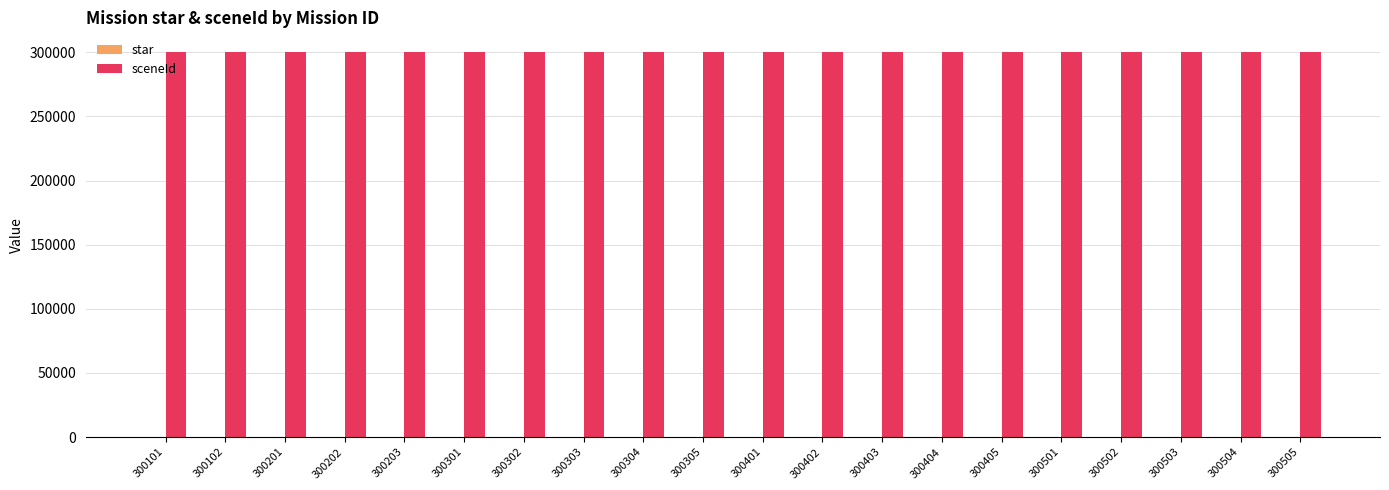

Which series has the largest total across all categories?

sceneId